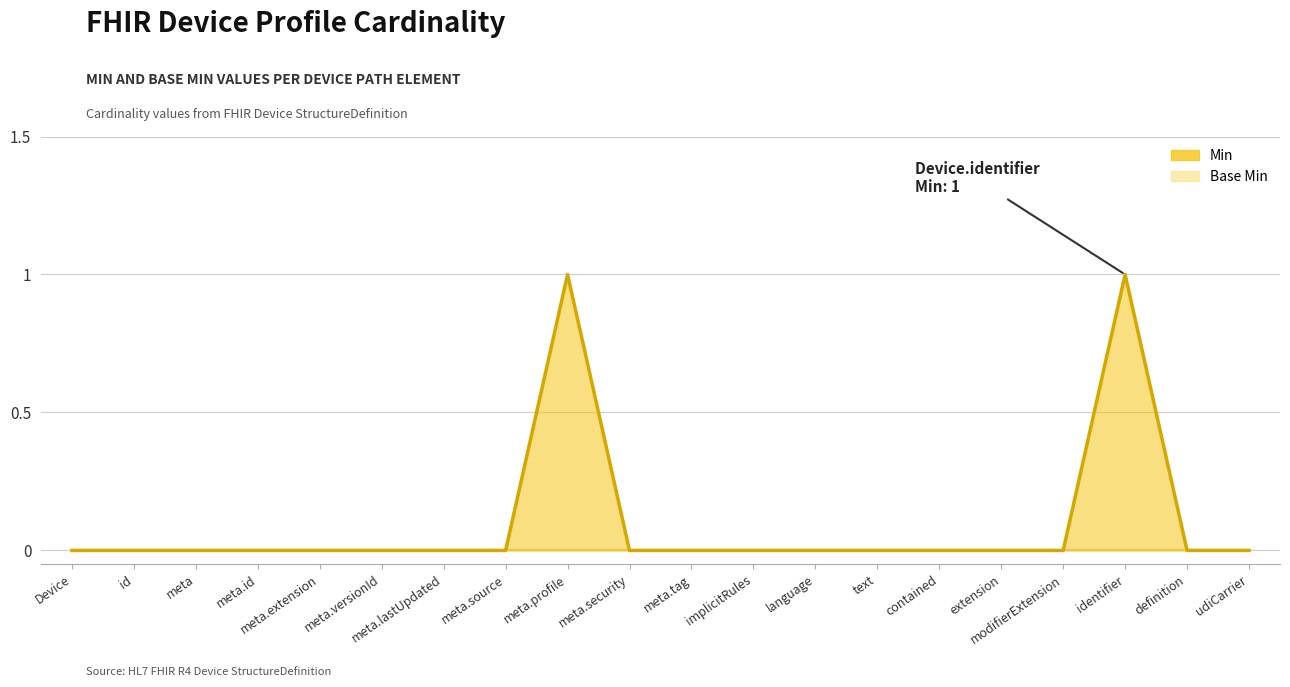

Which has a higher value, modifierExtension or meta.id?

modifierExtension